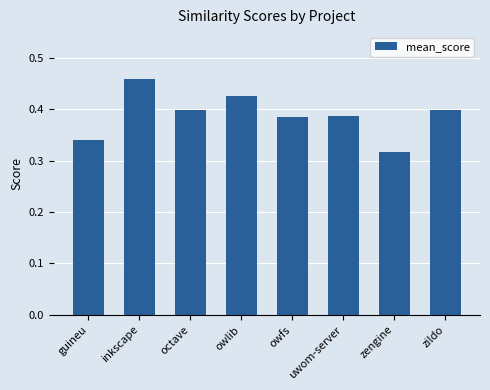

The chart shows a value of 0.2 at inkscape. True or false?

False